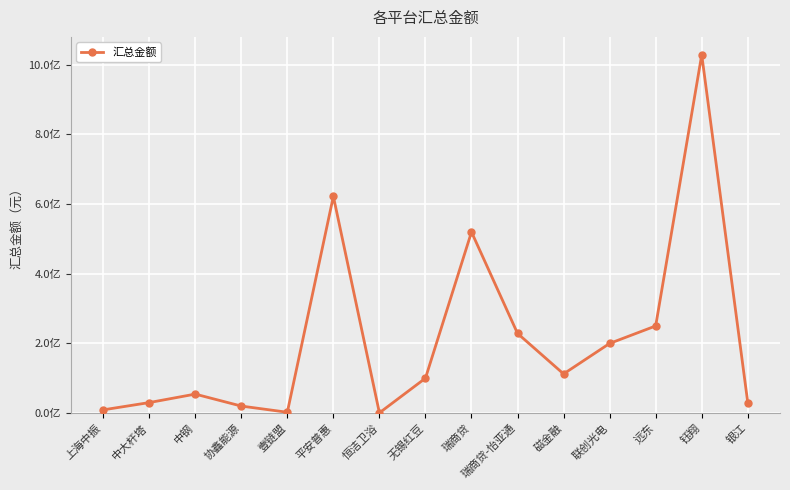

Does the chart have visible grid lines?

Yes